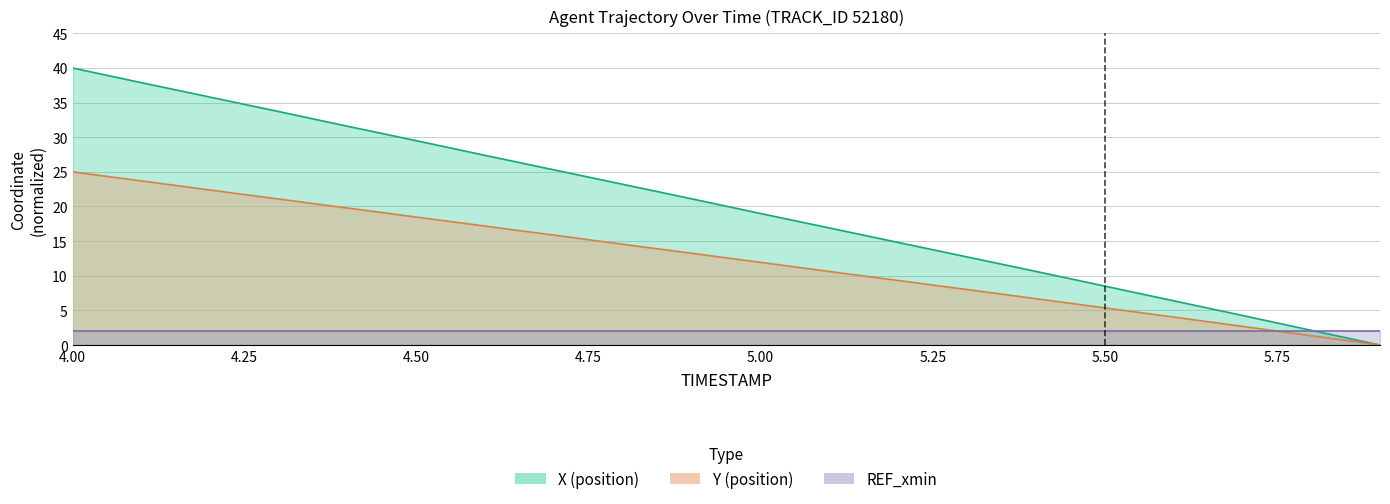

How many values in Y are above zero?

19